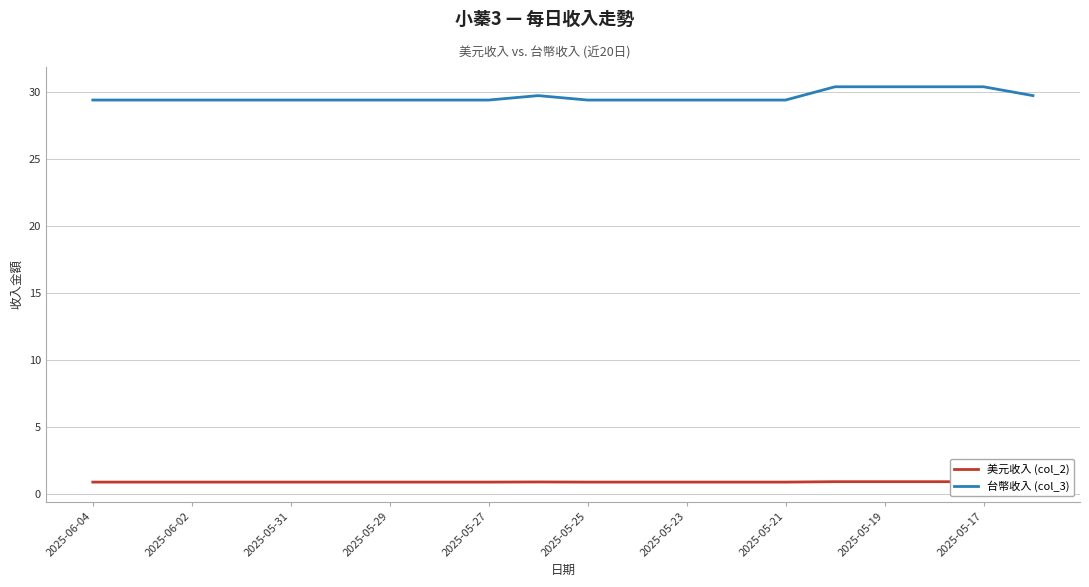

What is the lowest value of the 台幣收入 (col_3) series?

29.4